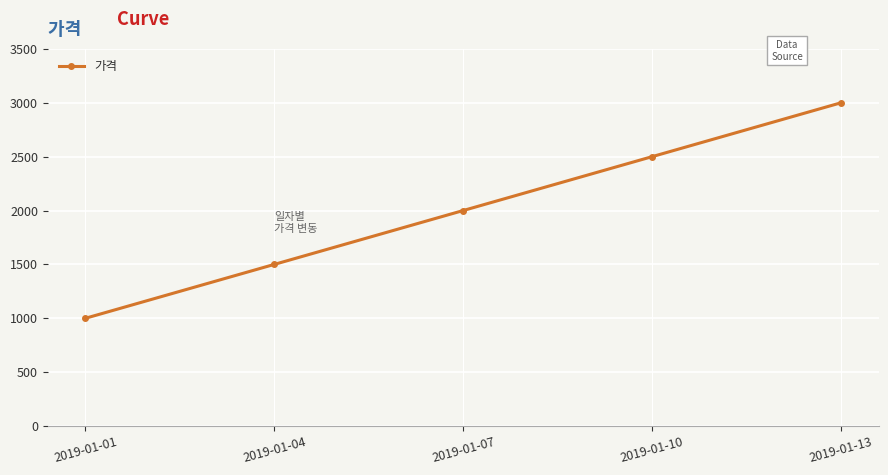

How many categories are shown in the chart?

5